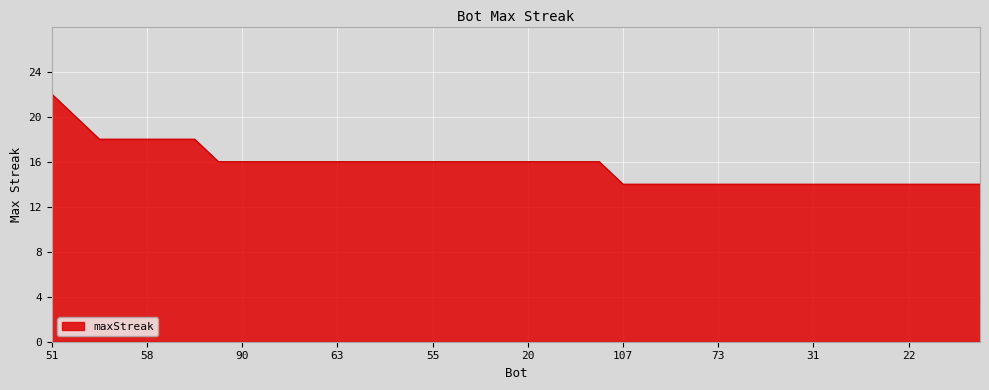

What is the minimum value shown in the chart?

14